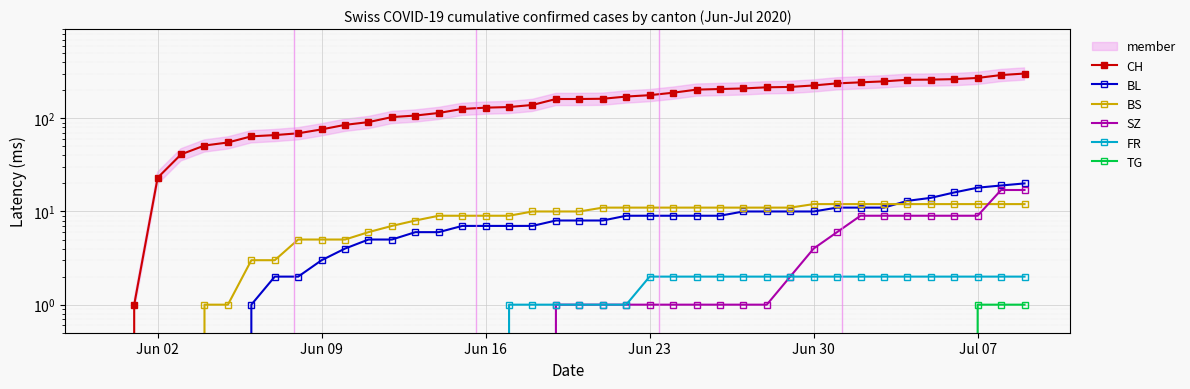

True or false: BS has a value of 2 at Jun 23.

False